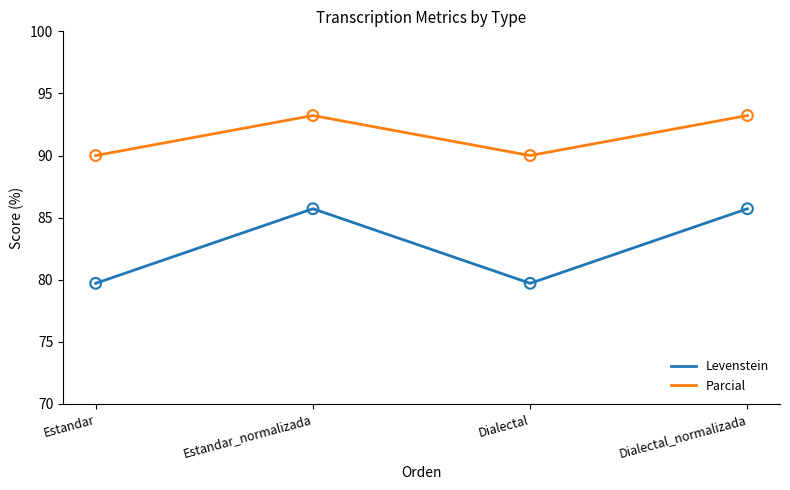

What are all the series names shown in the legend?

Levenstein, Parcial